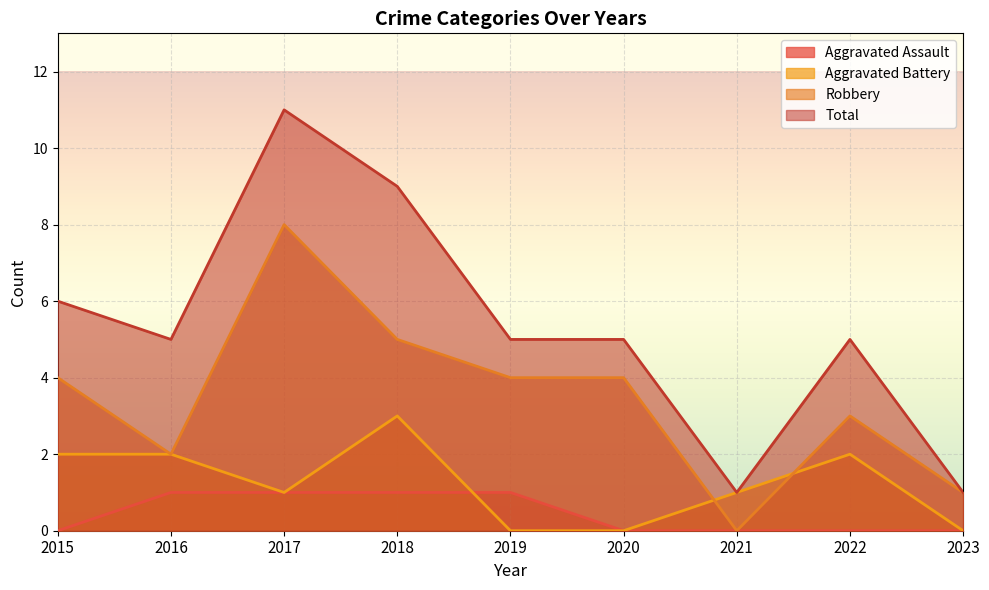

What are all the series names shown in the legend?

Aggravated Assault, Aggravated Battery, Robbery, Total